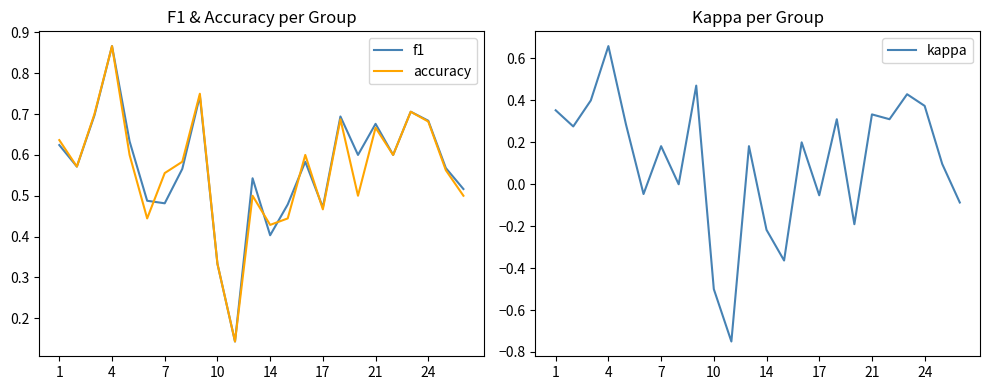

How many interior local peaks does the kappa series have?

8